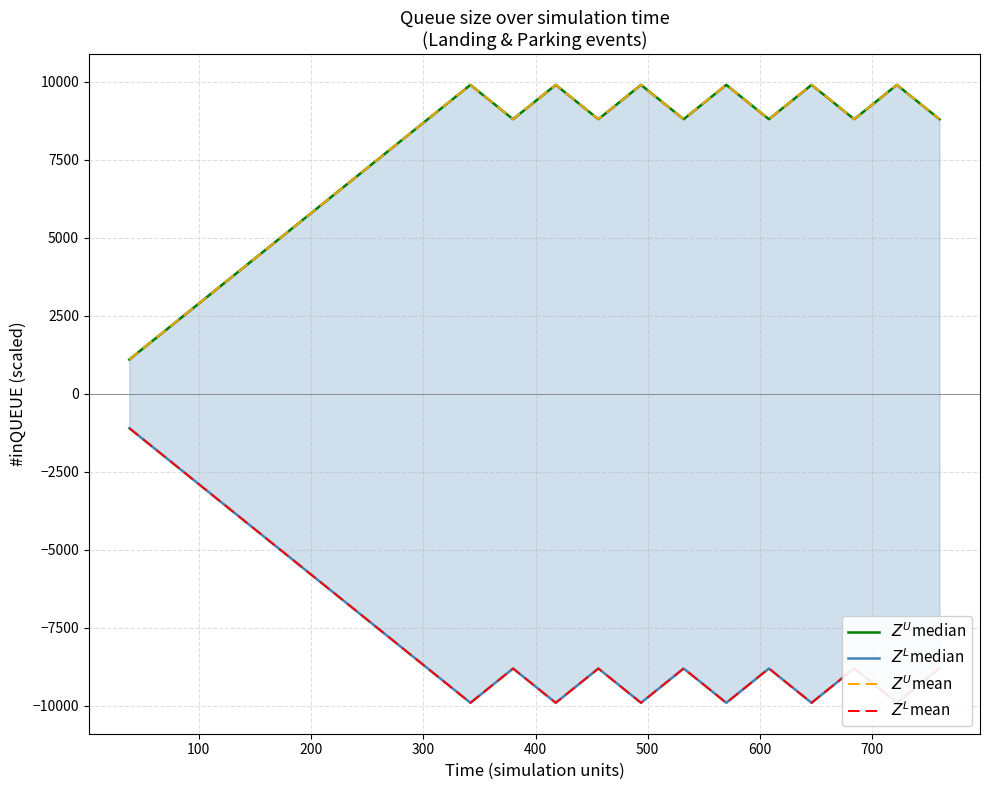

Rank the series by their maximum value, from lowest to highest.

$Z^L$median, $Z^L$mean, $Z^U$median, $Z^U$mean